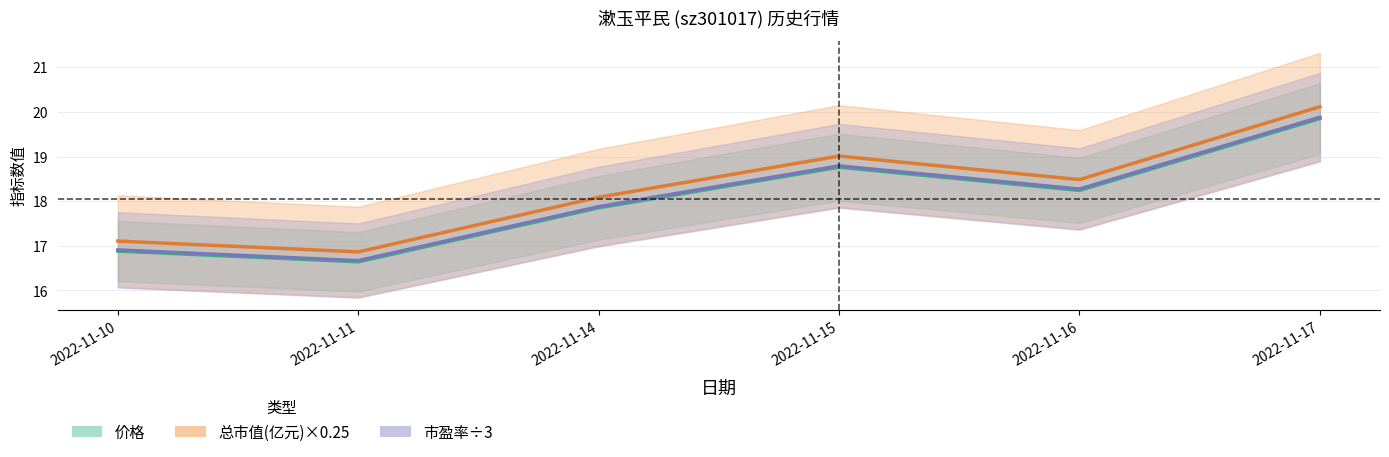

Reading left to right, extract all data points from this chart.

价格: 2022-11-10=16.9	2022-11-11=16.6	2022-11-14=17.9	2022-11-15=18.8	2022-11-16=18.2	2022-11-17=19.9
总市值(亿元)×0.25: 2022-11-10=17.1	2022-11-11=16.9	2022-11-14=18.1	2022-11-15=19.0	2022-11-16=18.5	2022-11-17=20.1
市盈率÷3: 2022-11-10=16.9	2022-11-11=16.7	2022-11-14=17.9	2022-11-15=18.8	2022-11-16=18.3	2022-11-17=19.9